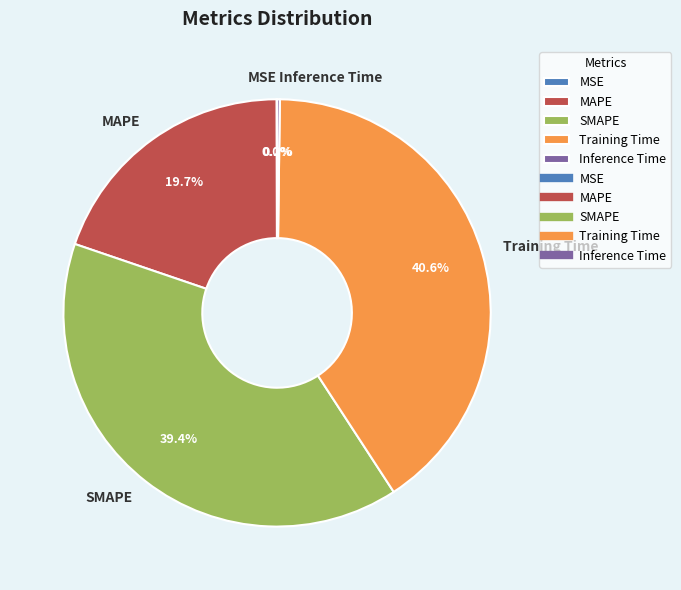

Does SMAPE account for over 50% of the chart?

No